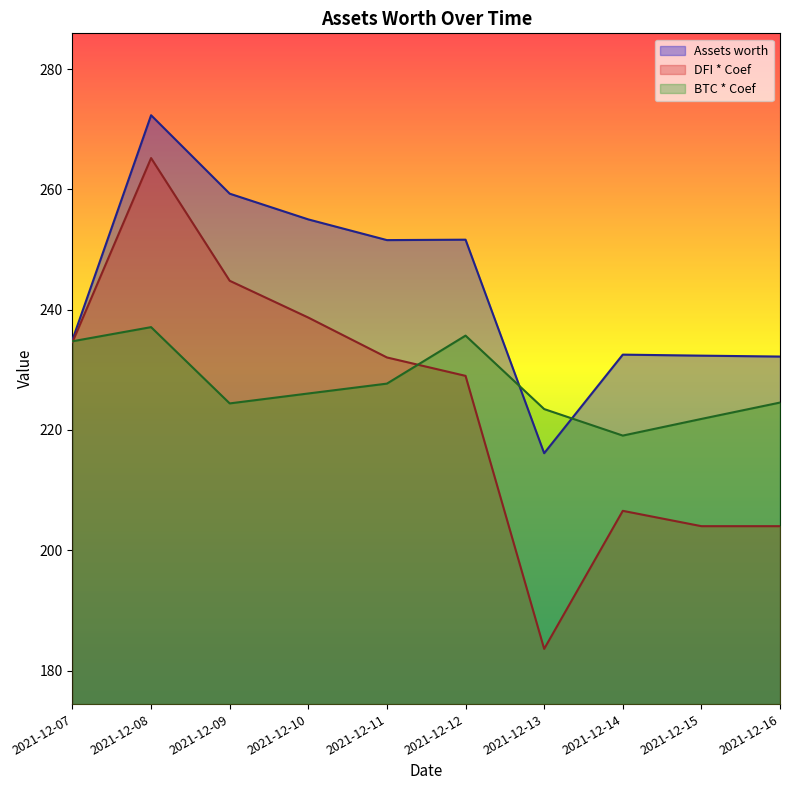

Where is the first local minimum for BTC * Coef?

2021-12-09